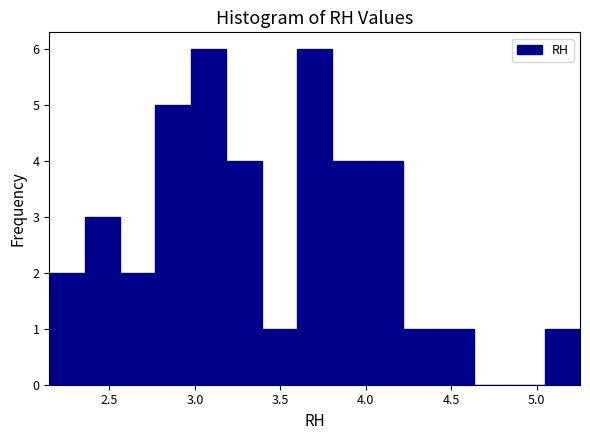

What is the height of the bar covering 4.20 to 4.45 on the x-axis? Neither the bar edges nor the heights are printed on the chart, so give them approximately, as read against the axes.

1